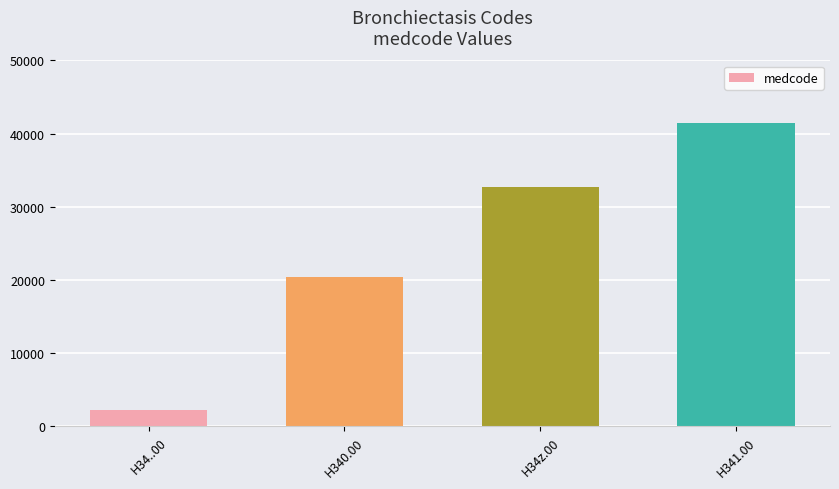

What is the label of the 1st bar from the left?

H34..00